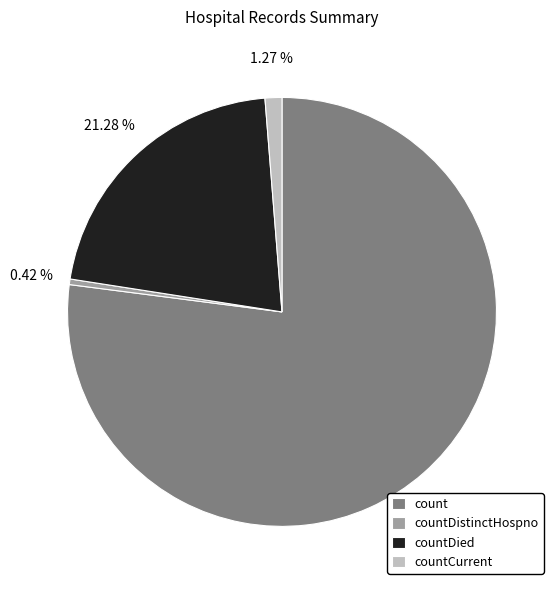

Rank the categories by value from lowest to highest.

countDistinctHospno, countCurrent, countDied, count